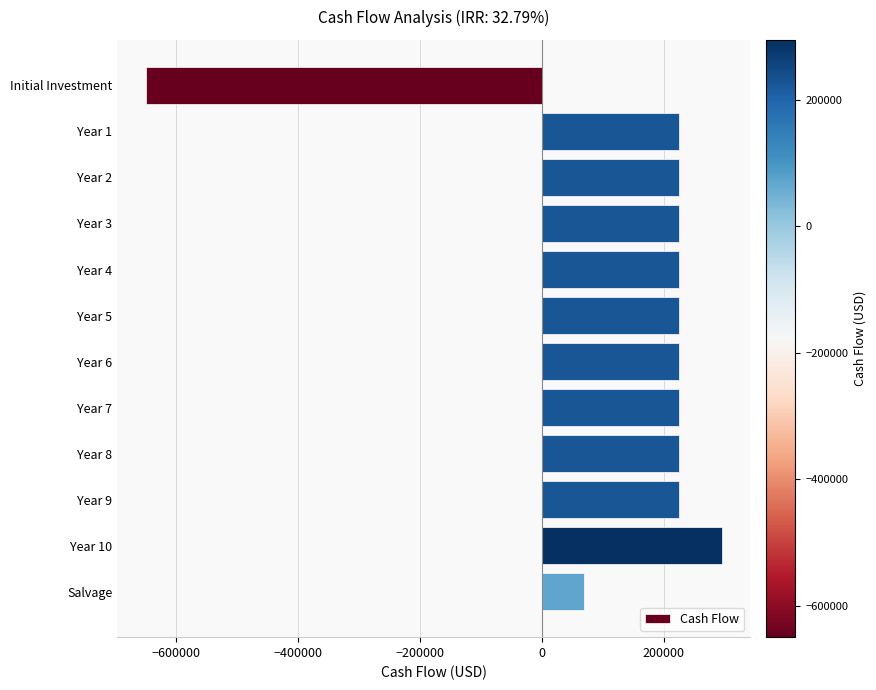

What is the sum of all values?

1740000